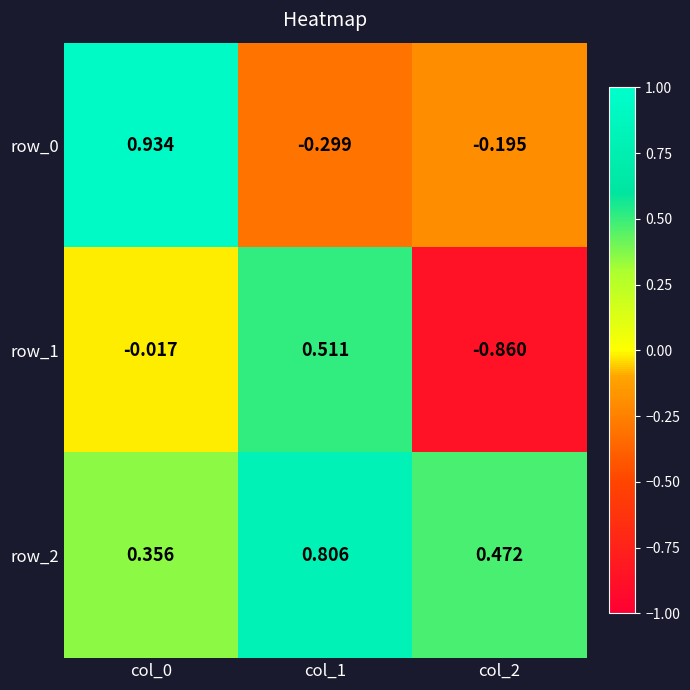

What is the total value across all series at col_1?

1.0